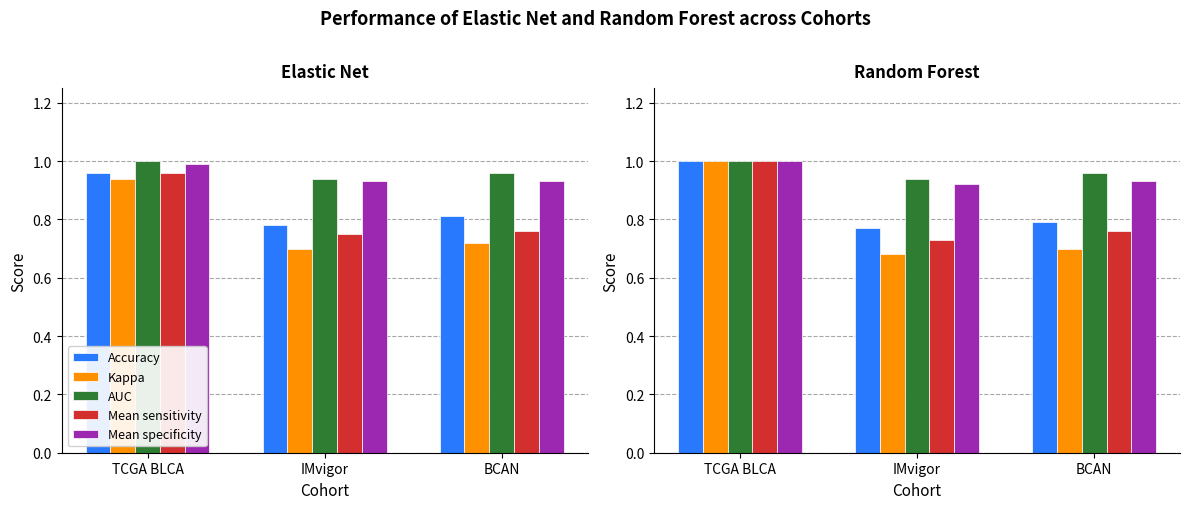

At BCAN, list the series in order from largest to smallest.

AUC, Mean specificity, Accuracy, Mean sensitivity, Kappa